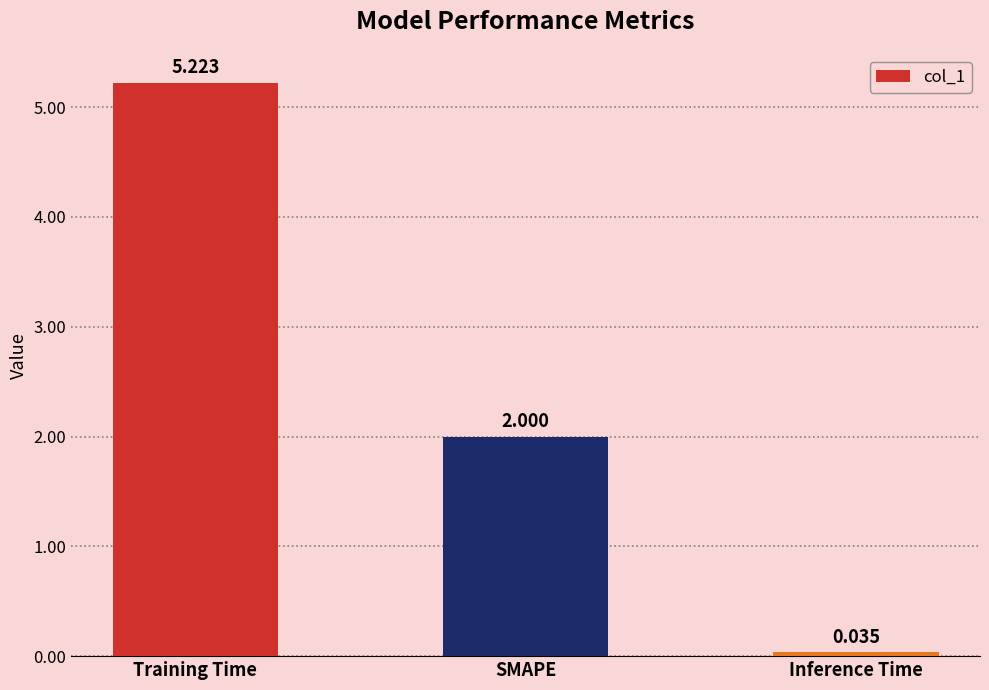

How many values are below 2?

1